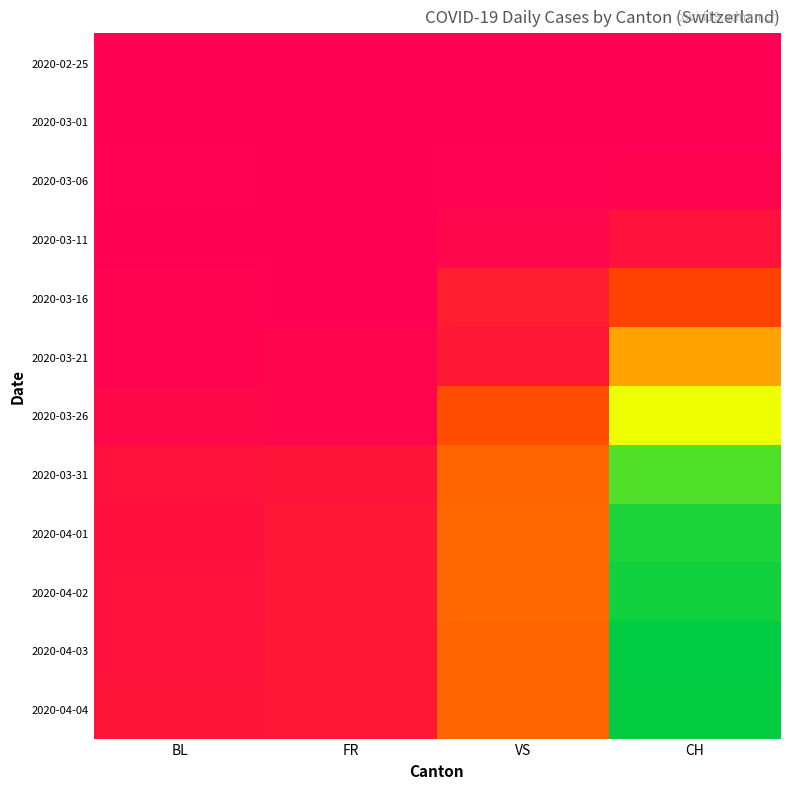

Reading right to left, what are all the values shown in this chart?

2020-02-25: CH=0	VS=0	FR=0	BL=0
2020-03-01: CH=0	VS=0	FR=0	BL=0
2020-03-06: CH=4	VS=2	FR=0	BL=2
2020-03-11: CH=18	VS=7	FR=0	BL=1
2020-03-16: CH=59	VS=27	FR=0	BL=4
2020-03-21: CH=116	VS=23	FR=6	BL=4
2020-03-26: CH=234	VS=66	FR=5	BL=9
2020-03-31: CH=361	VS=80	FR=20	BL=18
2020-04-01: CH=386	VS=83	FR=23	BL=17
2020-04-02: CH=392	VS=83	FR=23	BL=18
2020-04-03: CH=401	VS=80	FR=21	BL=18
2020-04-04: CH=398	VS=80	FR=21	BL=19